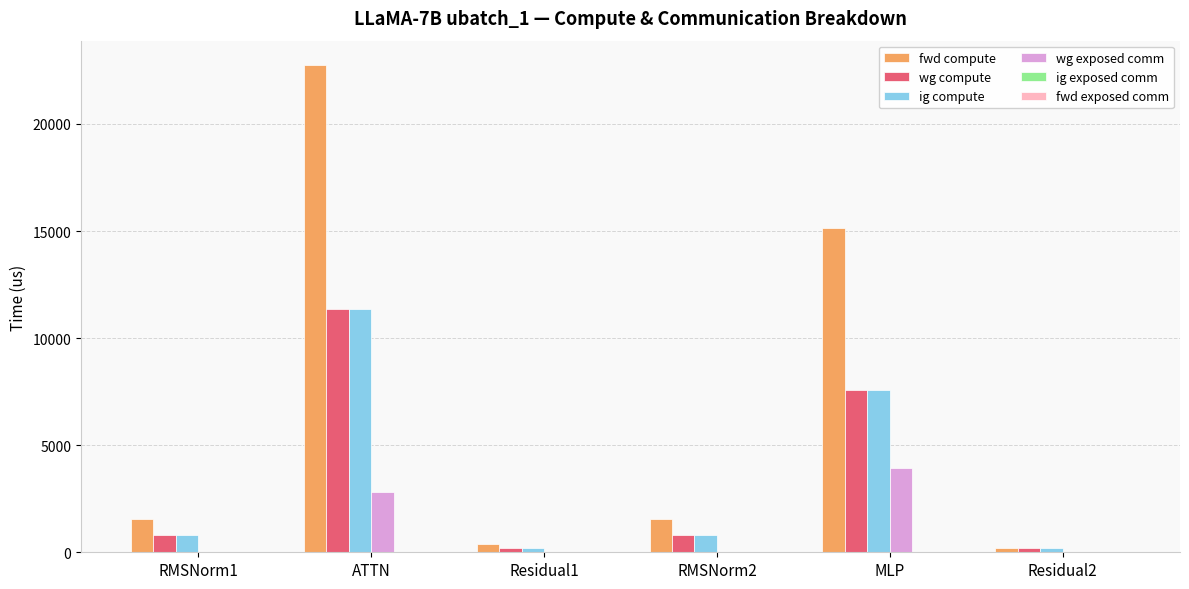

Which category has the highest value across all series?

ATTN